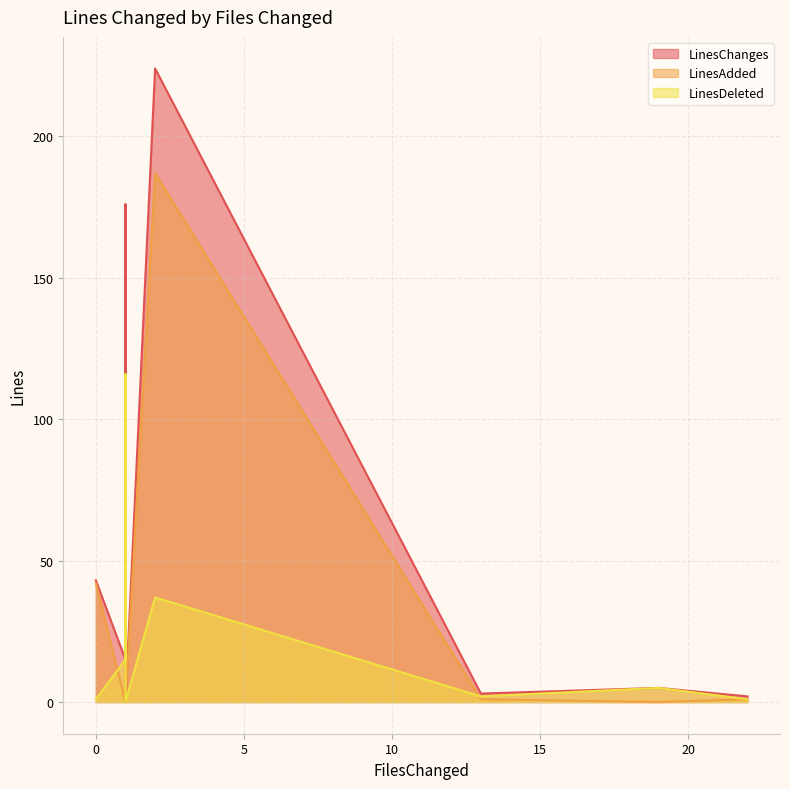

Reading left to right, transcribe all the data shown in this chart.

LinesChanges: 0=43	1=15	1=48	1=176	1=0	2=224	13=3	19=5	22=2
LinesAdded: 0=42	1=0	1=24	1=60	1=0	2=187	13=1	19=0	22=1
LinesDeleted: 0=1	1=15	1=24	1=116	1=0	2=37	13=2	19=5	22=1